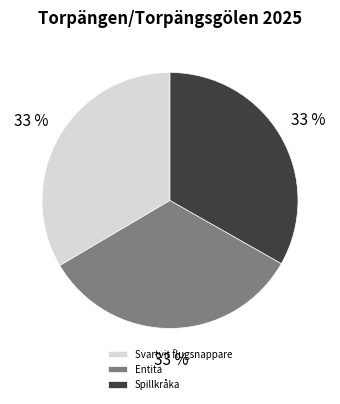

Does any single category account for the majority?

No